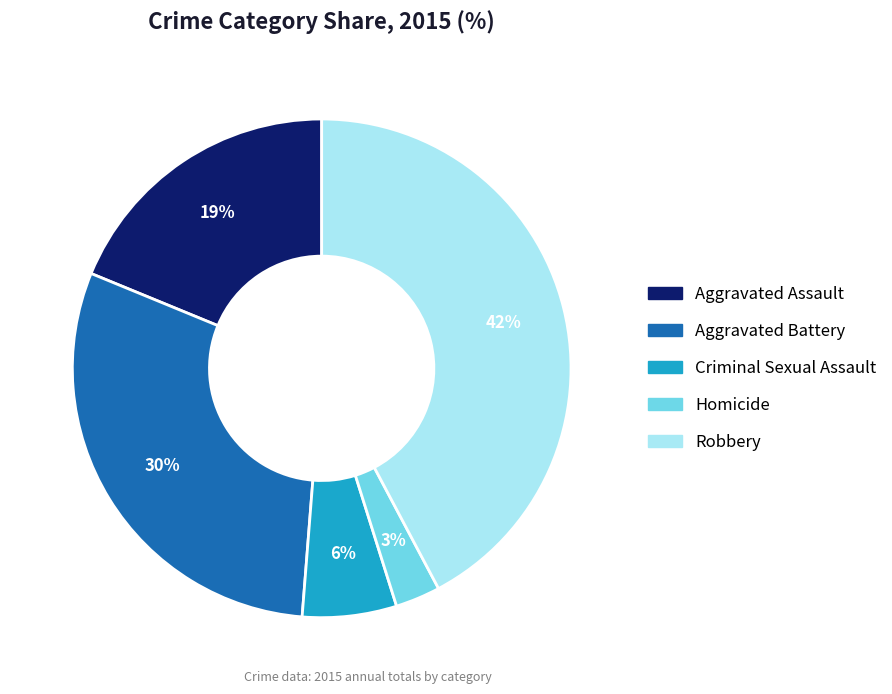

Is the sum of Criminal Sexual Assault and Homicide greater than half?

No